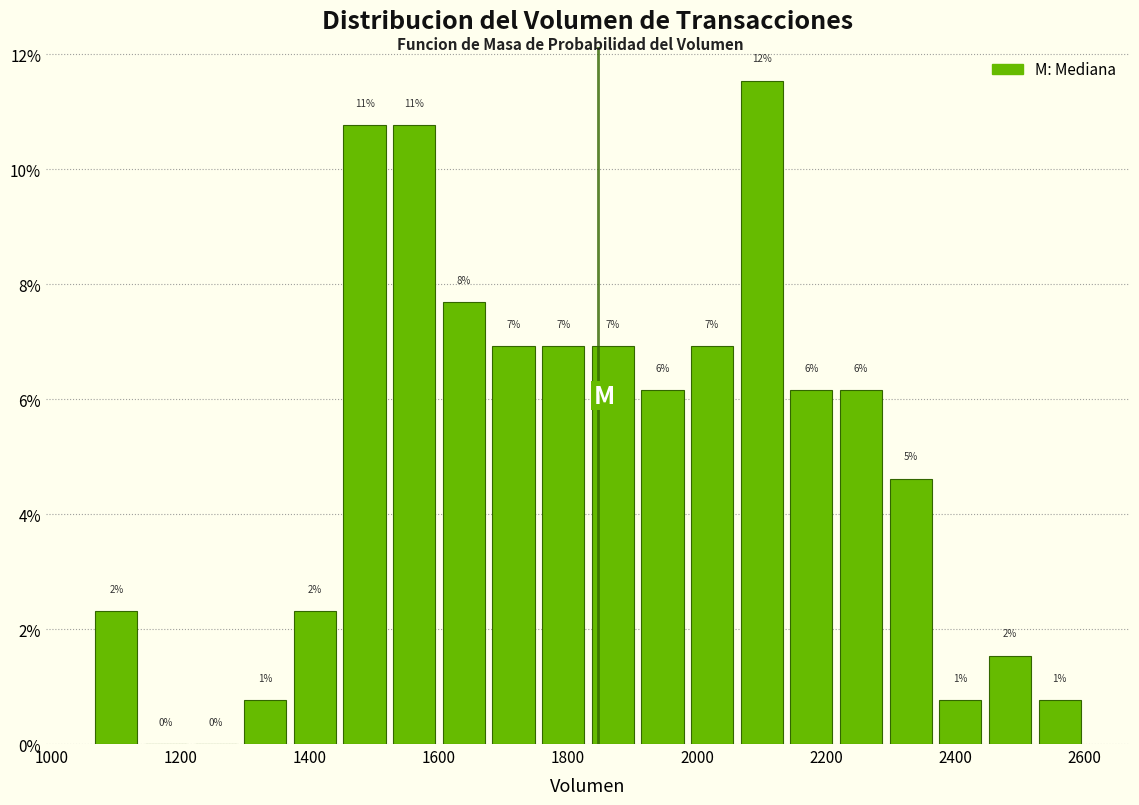

Read against the x-axis, roughly where is the centre of the tallest bar?

2100